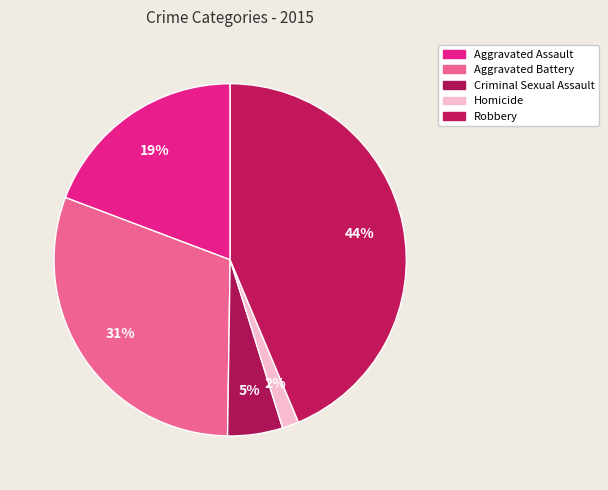

What is the smallest slice in the pie chart?

Homicide